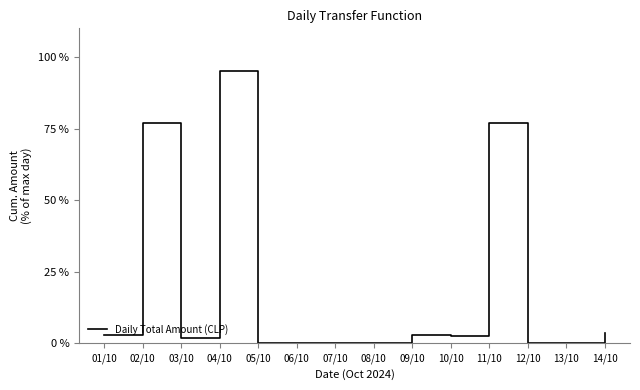

Which label corresponds to the largest value in the chart?

04/10